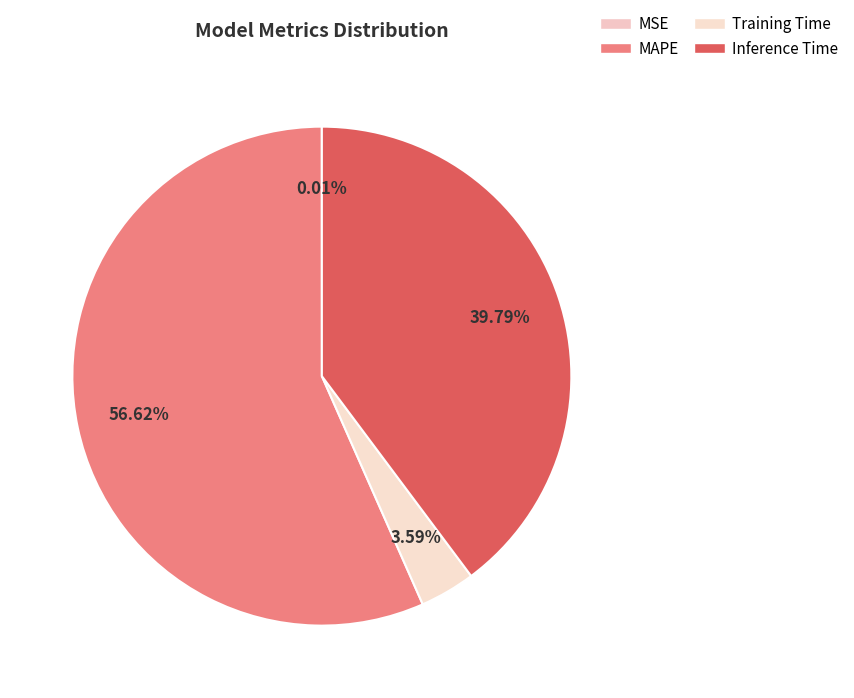

How many segments does this pie chart have?

4